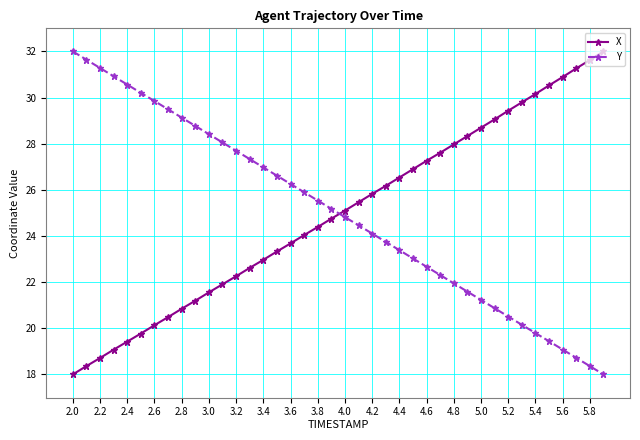

After their last crossing, which series has the higher values: Y or X?

X